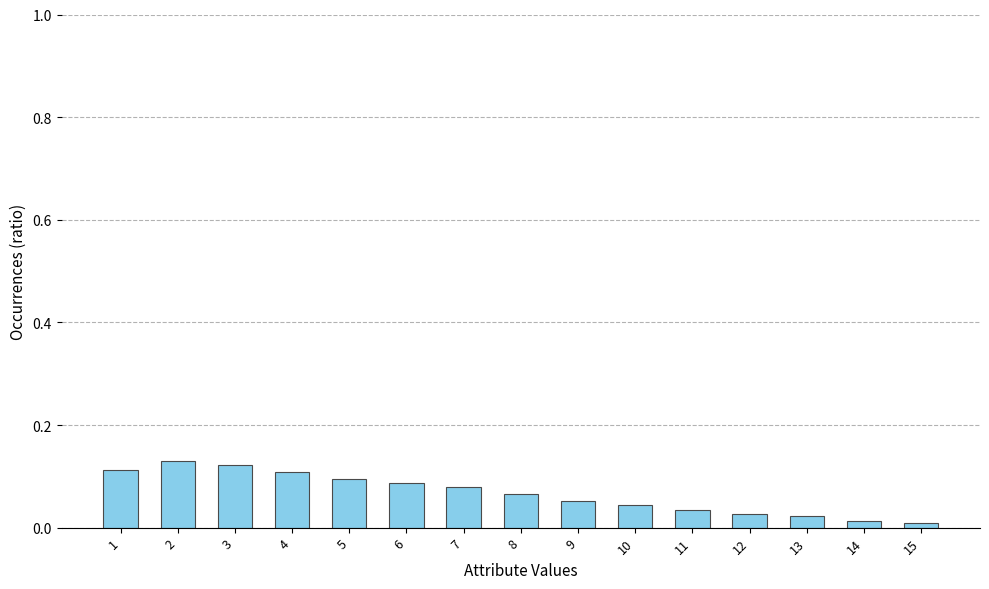

Does the chart contain stacked bars?

No